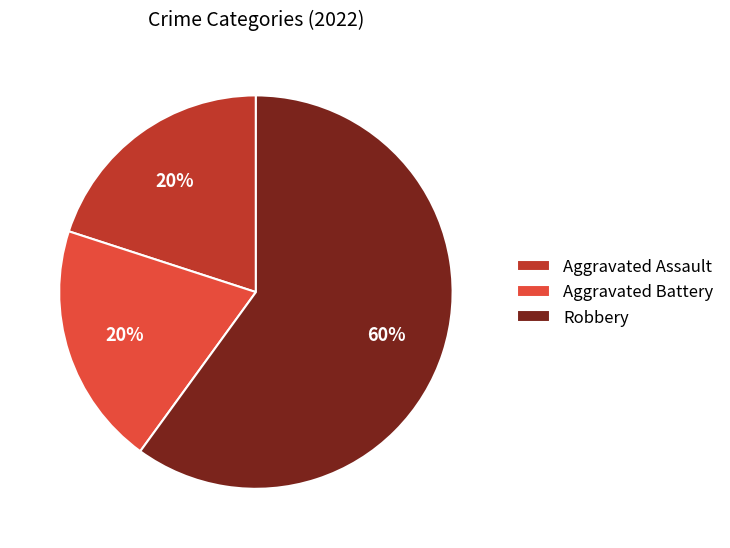

To the nearest percent, what portion does Aggravated Assault represent?

20%